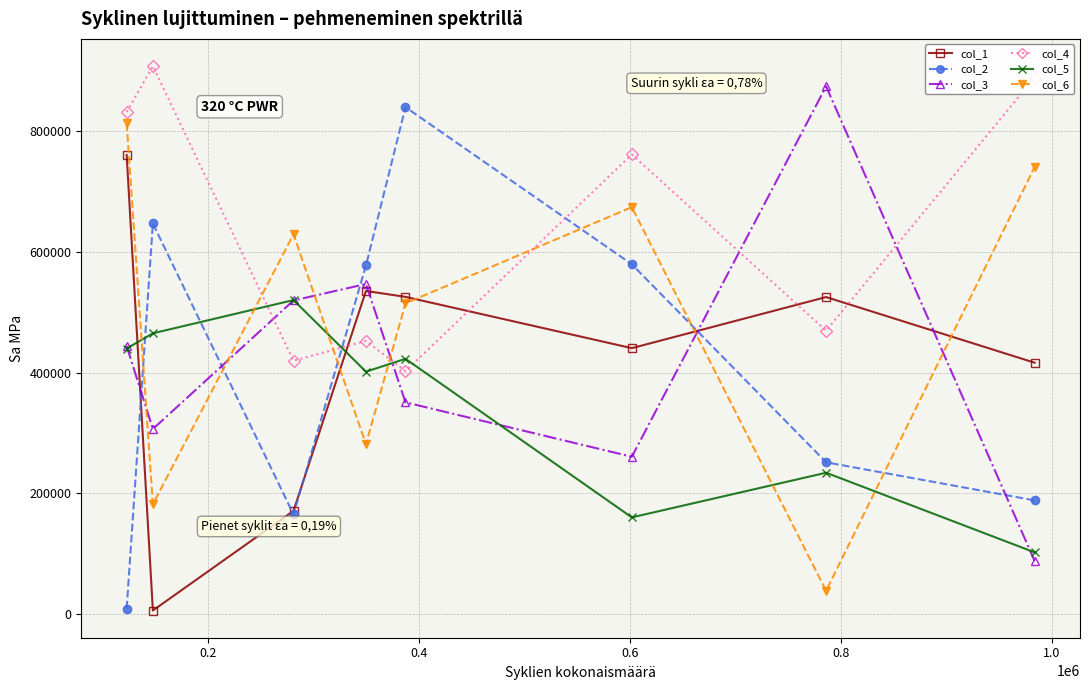

Which series ends up on top after the final intersection of col_5 and col_2?

col_2